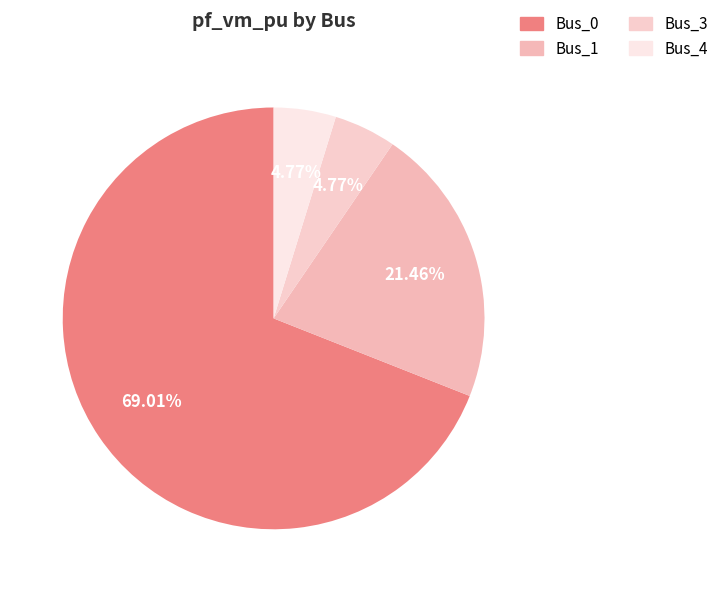

Is it true that Bus_1 is 21% of the pie?

True